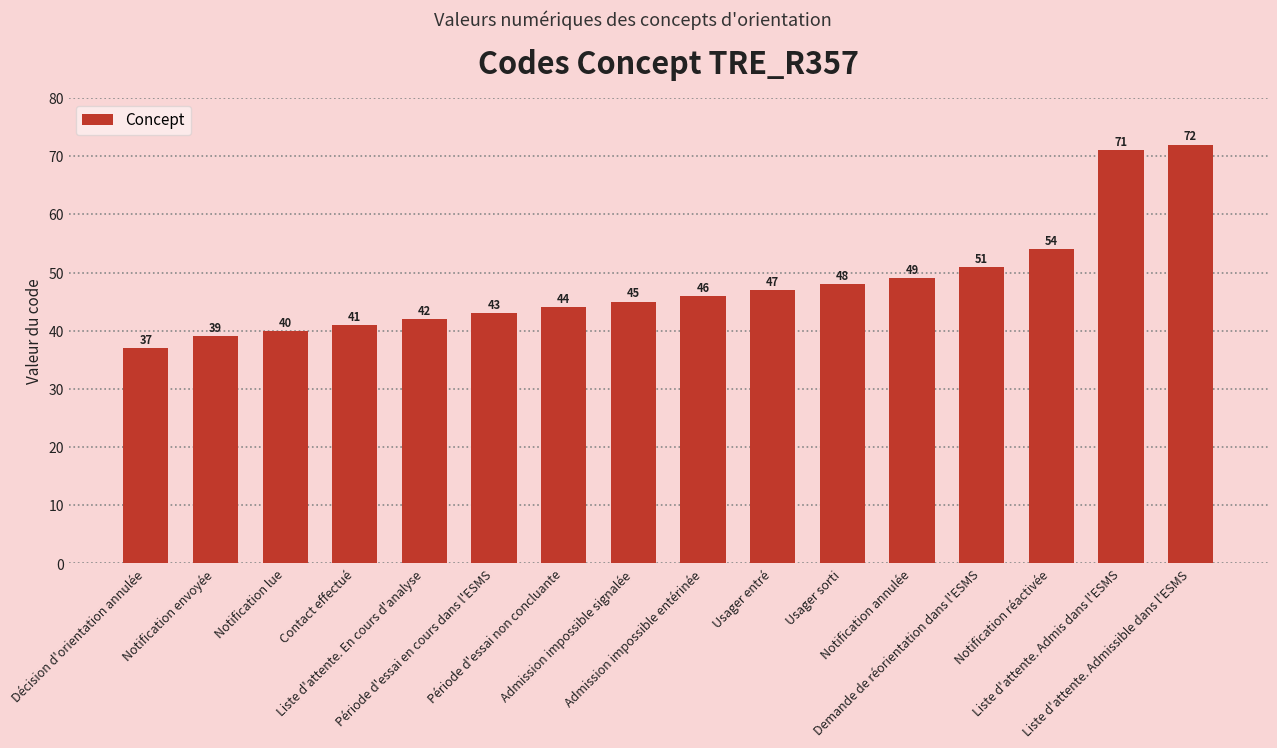

The value at Contact effectué is 41. True or false?

True